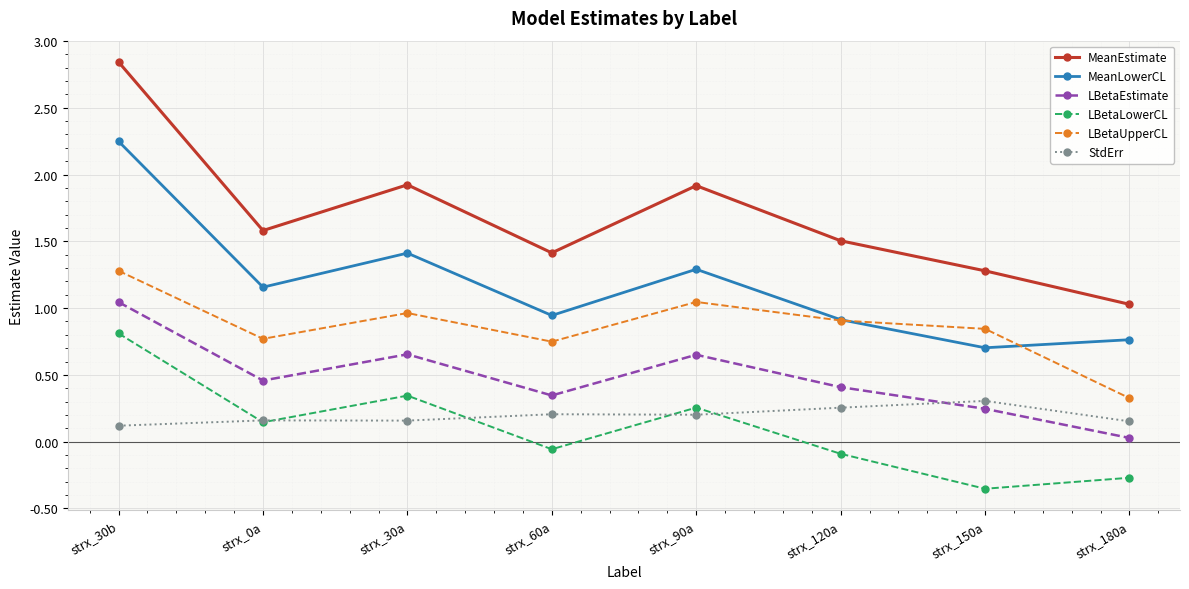

How many values in LBetaLowerCL are below zero?

4